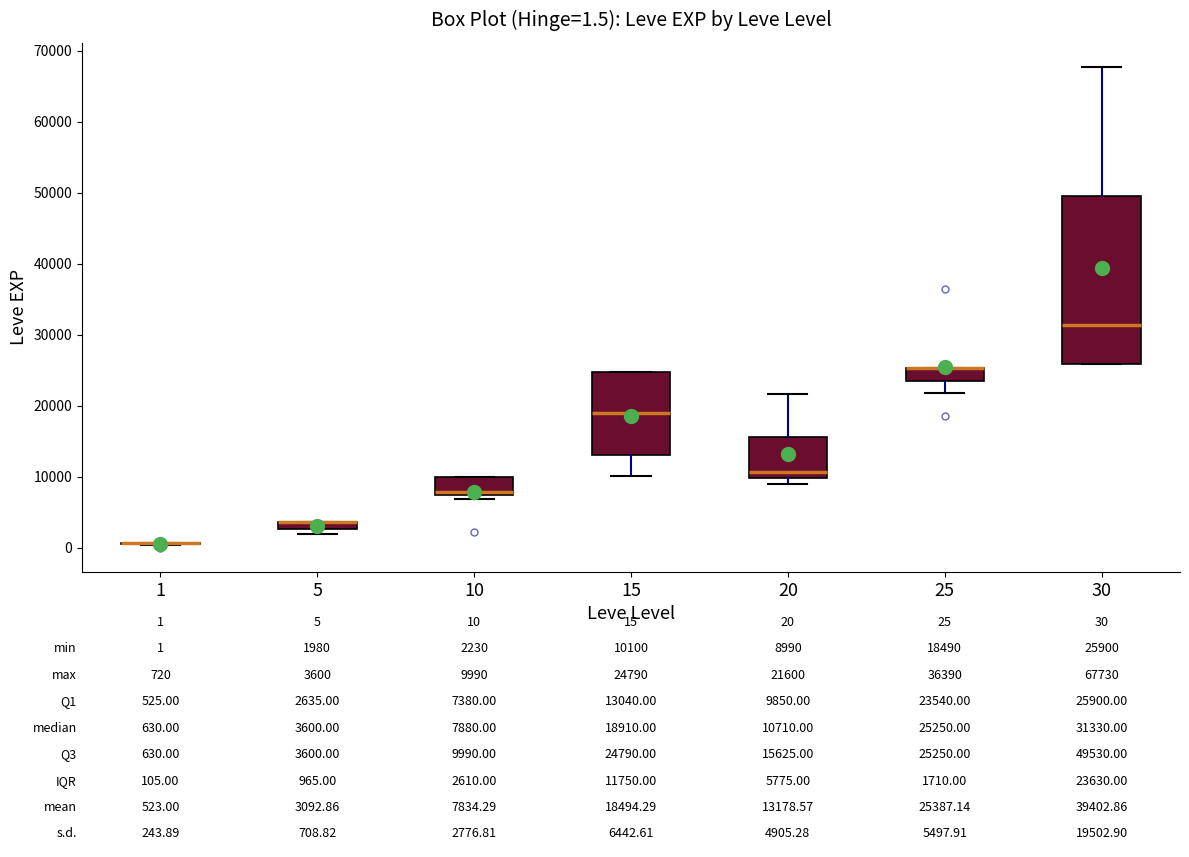

Comparing the boxes themselves (not the whiskers), which one is the tallest?

30